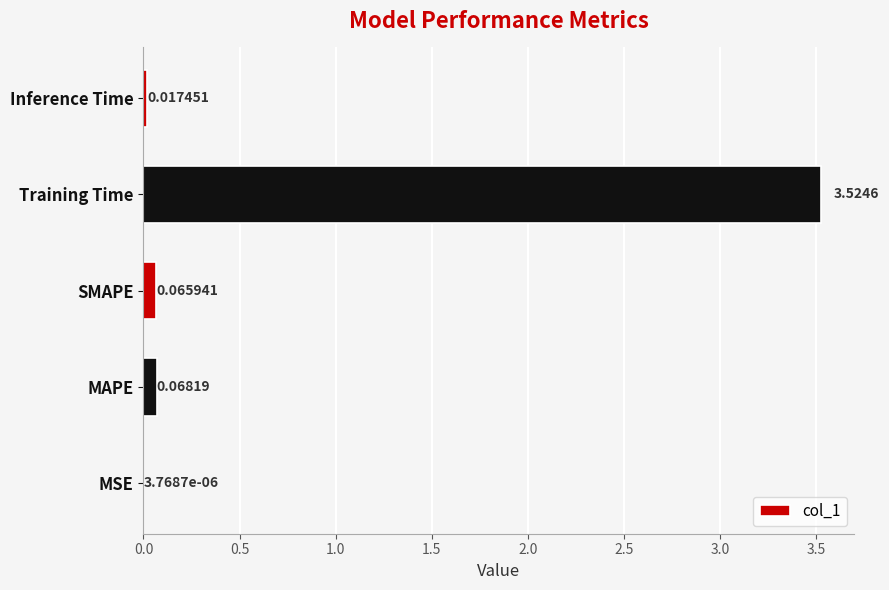

Are the bars grouped side by side (vs. stacked)?

No